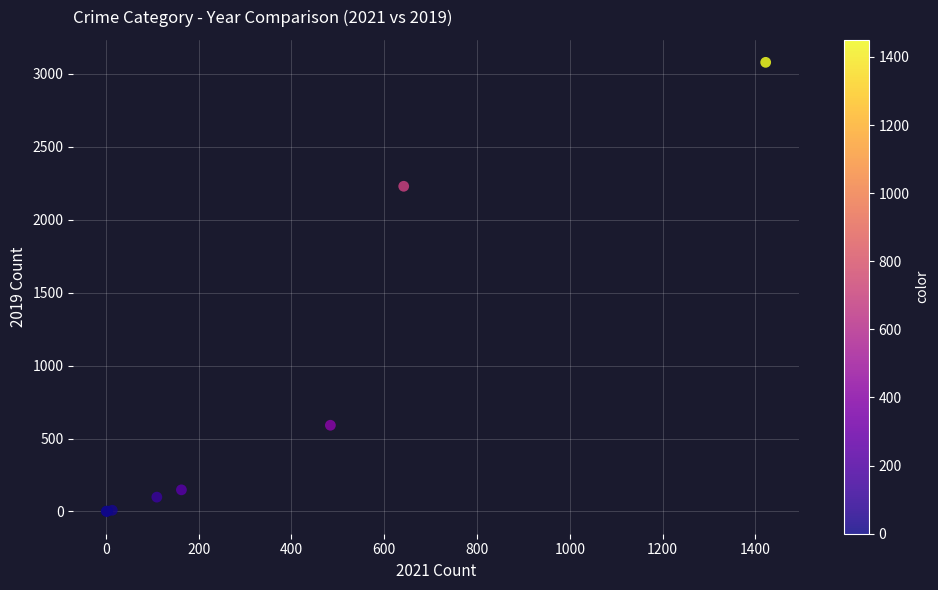

What Y value in the scatter plot is closest to 1540?

2230